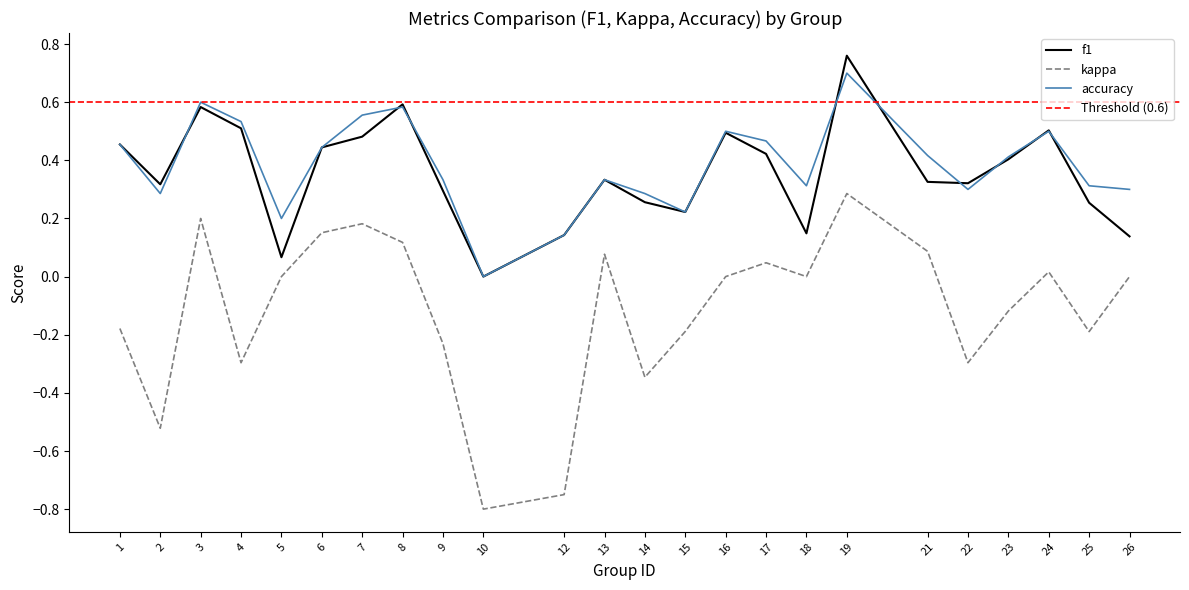

Between 18 and 23, which series saw the biggest shift?

f1